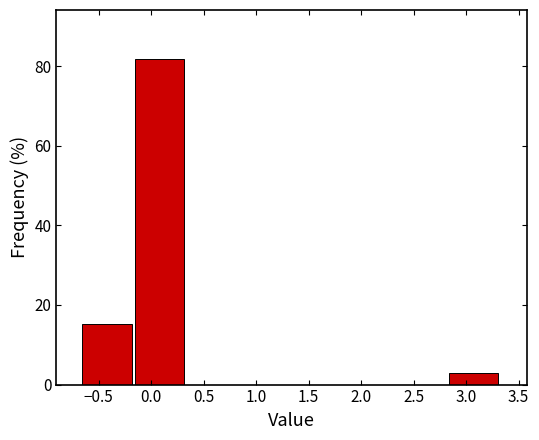

Reading left to right, transcribe this chart: for each bar, give the range it covers on the x-axis and its height. Neither the bar edges nor the heights are printed on the chart, so give them approximately, as read against the axes.

-0.65 to -0.15: 16
-0.15 to 0.35: 82
0.35 to 0.85: 0
0.85 to 1.35: 0
1.35 to 1.85: 0
1.85 to 2.35: 0
2.35 to 2.85: 0
2.85 to 3.35: 4